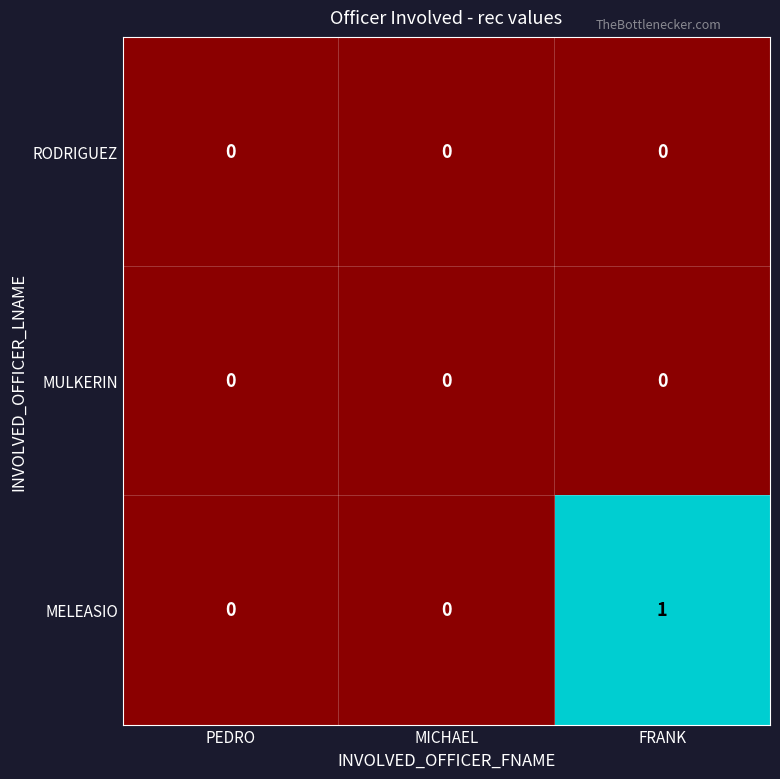

What is the total value across all series at FRANK?

1